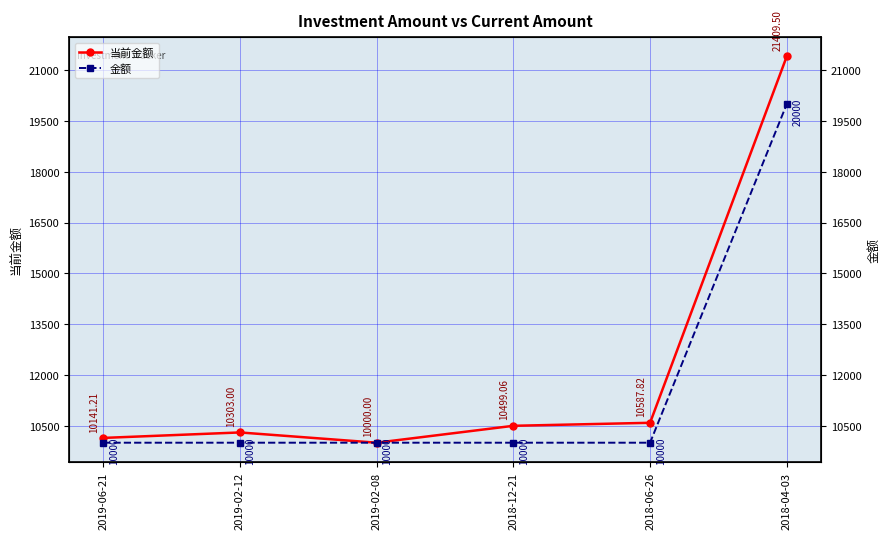

What is the sum of the 当前金额 values at 2019-06-21 and 2019-02-12?

20444.2